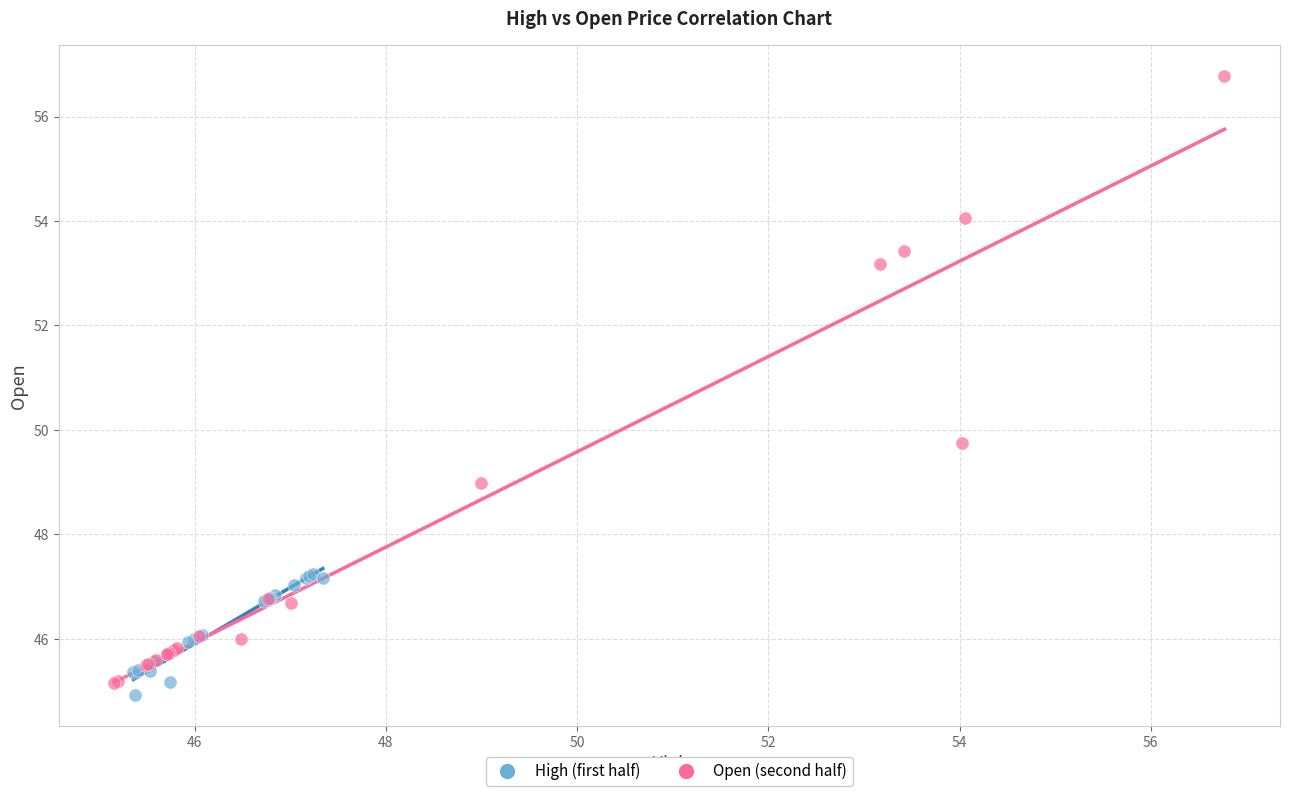

Which series has the largest Y range (max minus min)?

Open (second half)